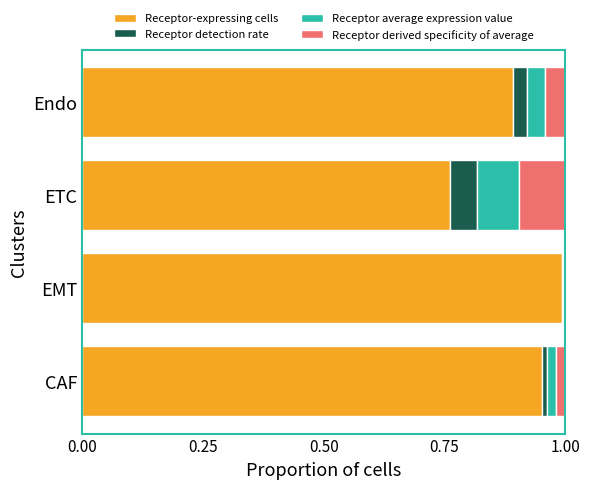

Which category has the highest value in the Receptor-expressing cells series?

EMT